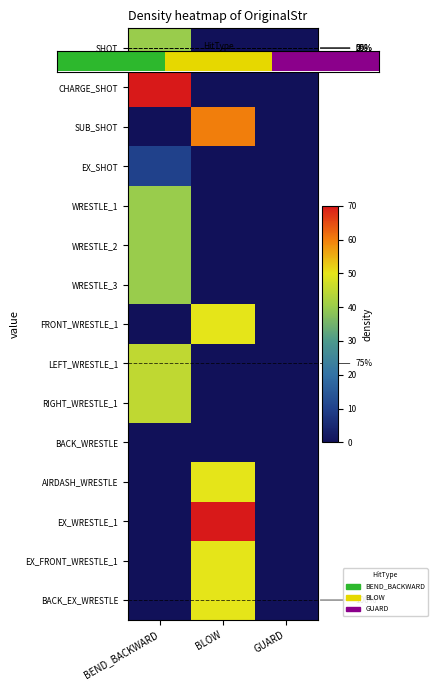

Is the value of WRESTLE_1 at BEND_BACKWARD greater than the value of WRESTLE_2 at BEND_BACKWARD?

No